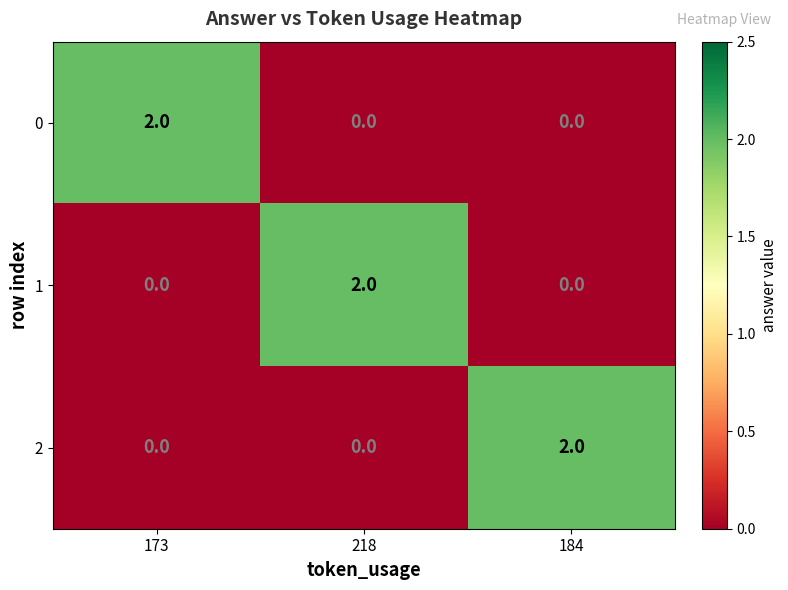

Reading left to right, transcribe all the data shown in this chart.

0: 2	0	0
1: 0	2	0
2: 0	0	2